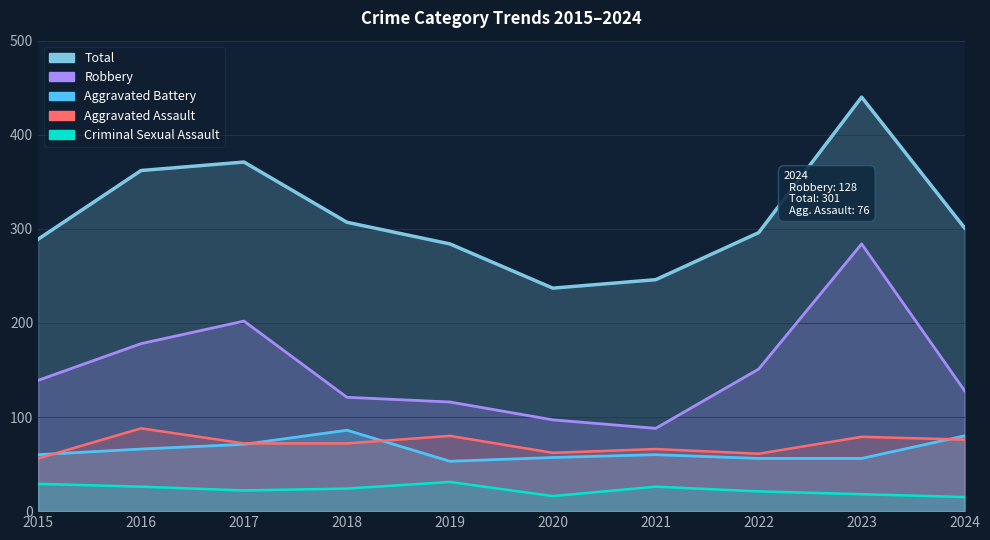

At which category does the chart reach its peak across all series?

2023